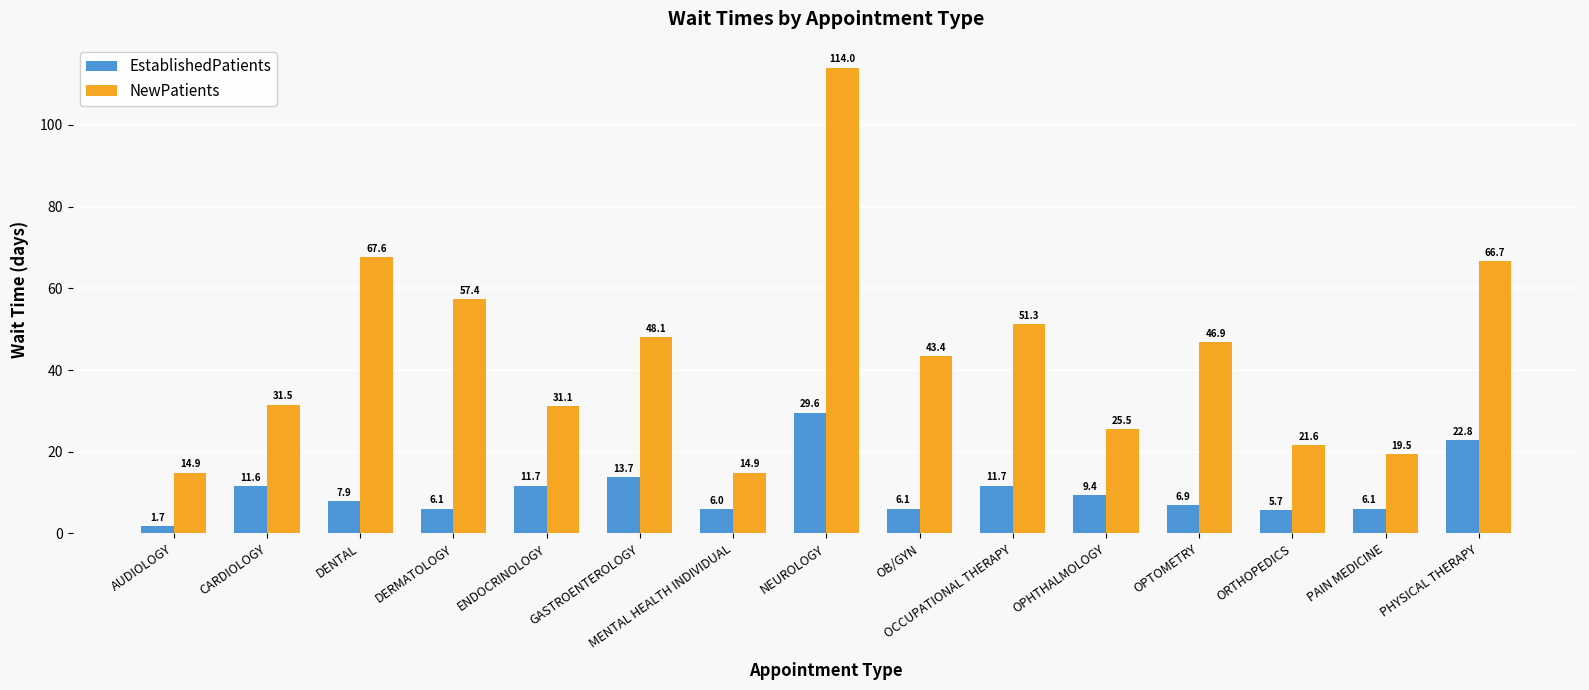

List the series in order of their overall mean, highest first.

NewPatients, EstablishedPatients